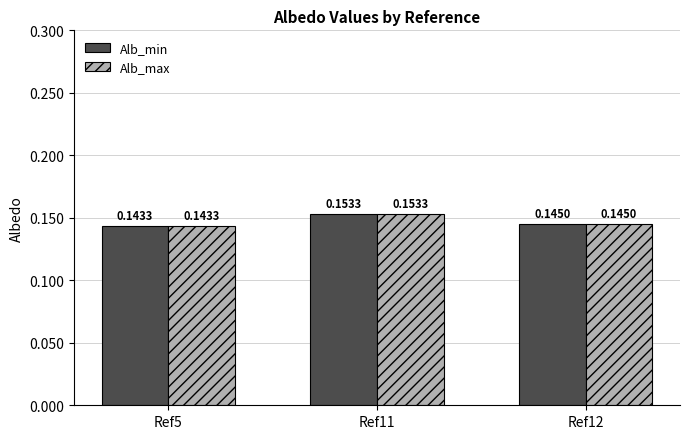

How many bars are there in total?

6